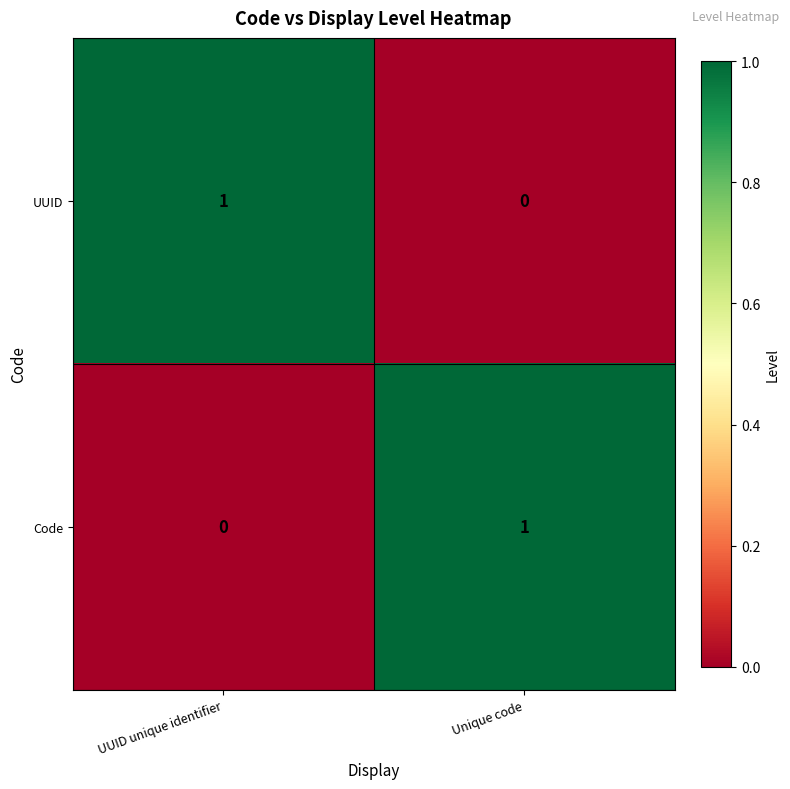

Reading right to left, what are all the values shown in this chart?

UUID: Unique code=0	UUID unique identifier=1
Code: Unique code=1	UUID unique identifier=0